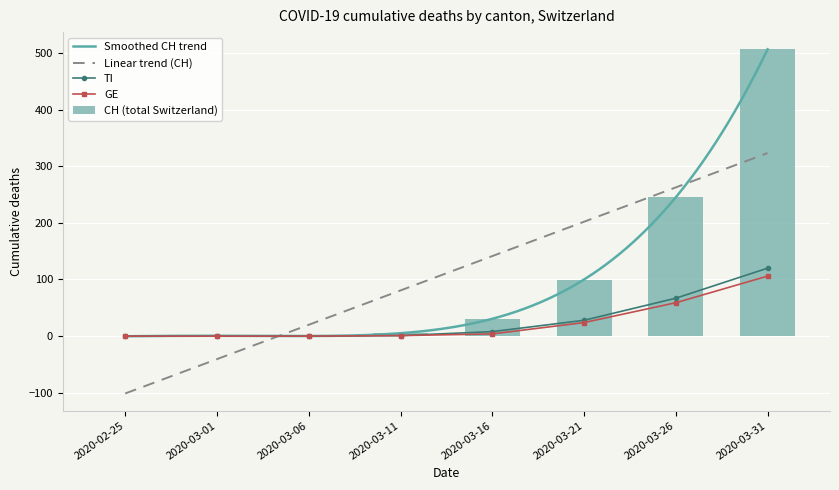

What is the maximum value for CH (total Switzerland)?

506